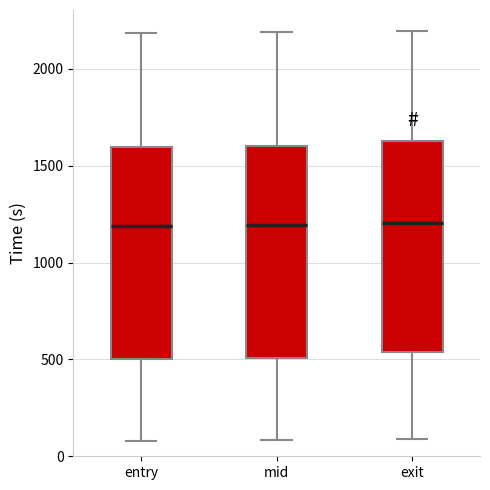

Reading left to right, transcribe this box plot: for each box, give where its median line is, the range the box spans, and where its two whiskers end, as read against the y-axis. The values are not printed on the chart, so give them approximately, as read against the axis.

entry: median 1200, box 500 to 1600, whiskers 100 to 2200
mid: median 1200, box 500 to 1600, whiskers 100 to 2200
exit: median 1200, box 550 to 1650, whiskers 100 to 2200